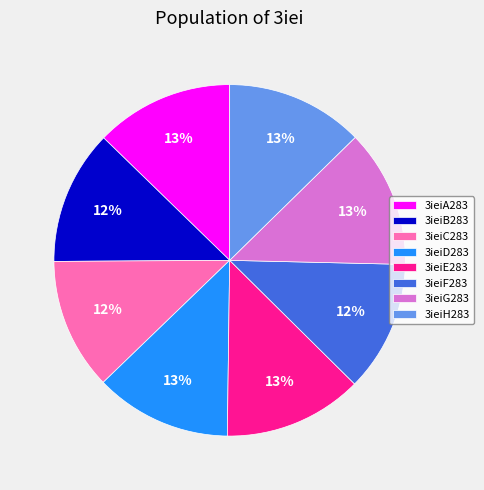

Does 3ieiA283 account for over 50% of the chart?

No